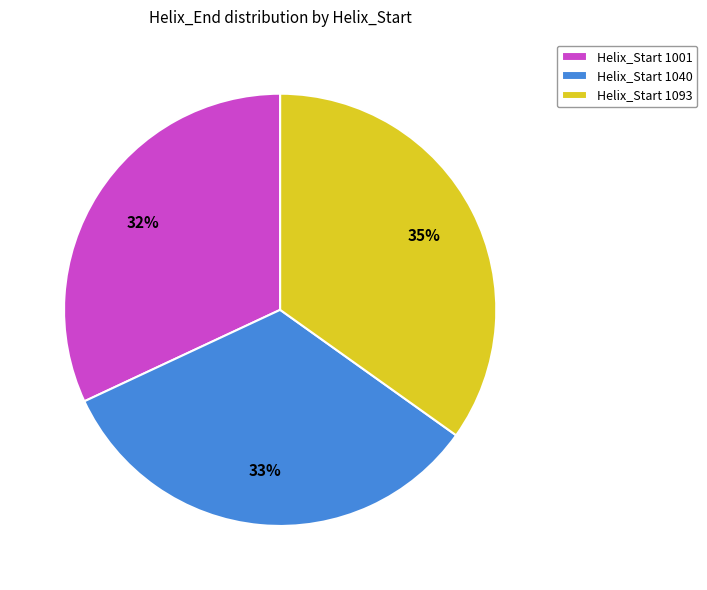

What is the ratio of the value at Helix_Start 1001 to the value at Helix_Start 1093?

0.9